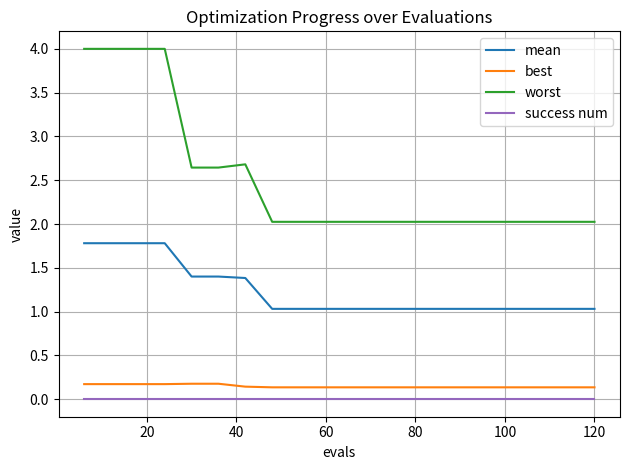

What is the minimum value for worst?

2.0